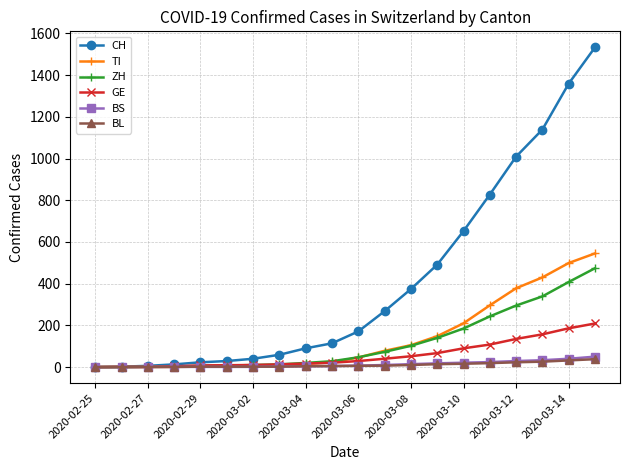

Which series has the largest total across all categories?

CH